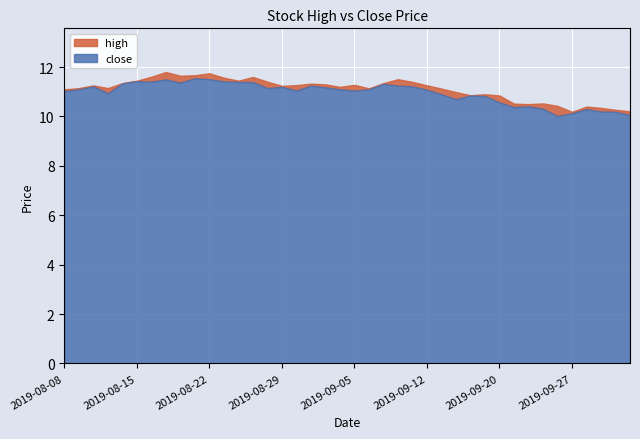

The value of close at 2019-09-12 is 17.3. True or false?

False